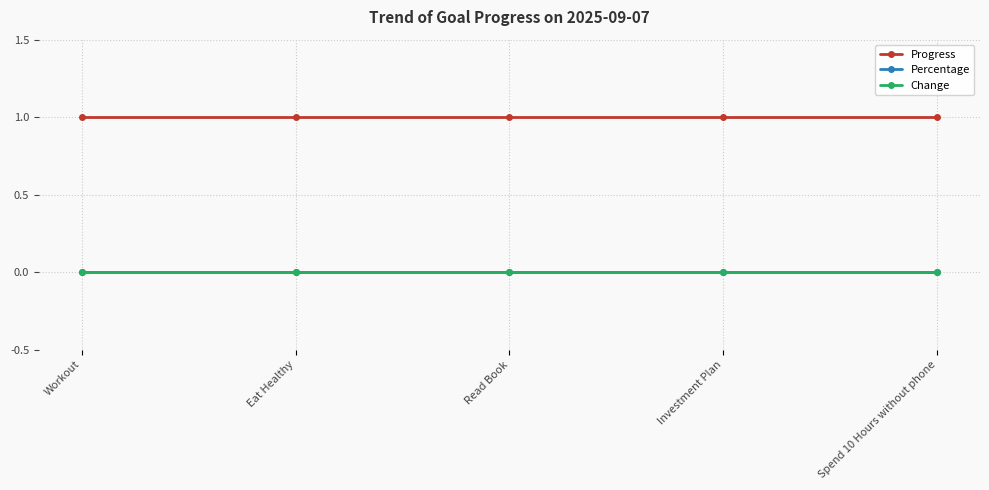

Does the chart have visible grid lines?

Yes